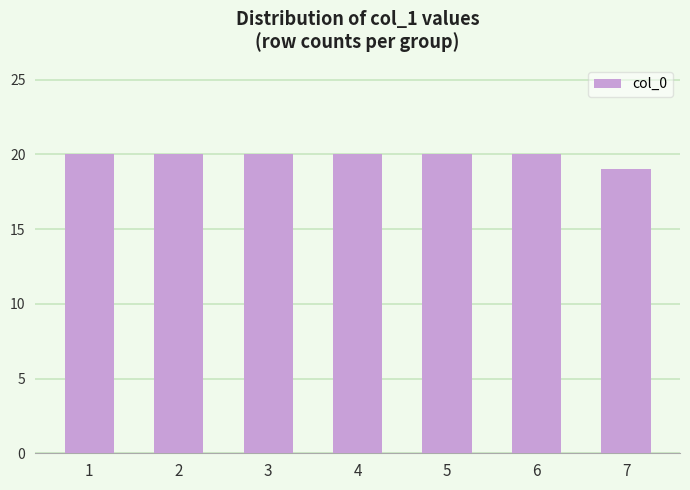

What is the value of the 4th bar from the left?

20